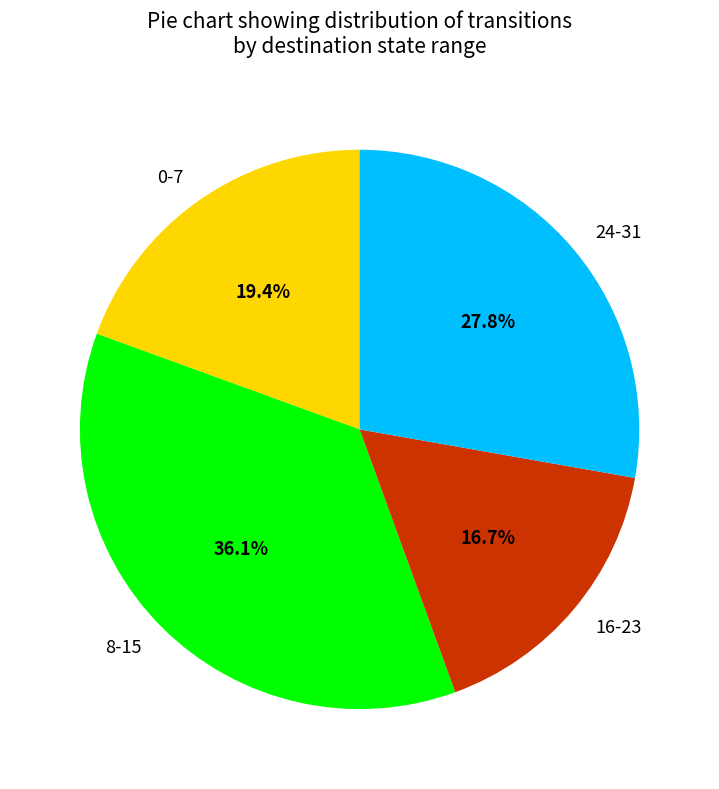

To the nearest percent, what is the average slice percentage?

25%